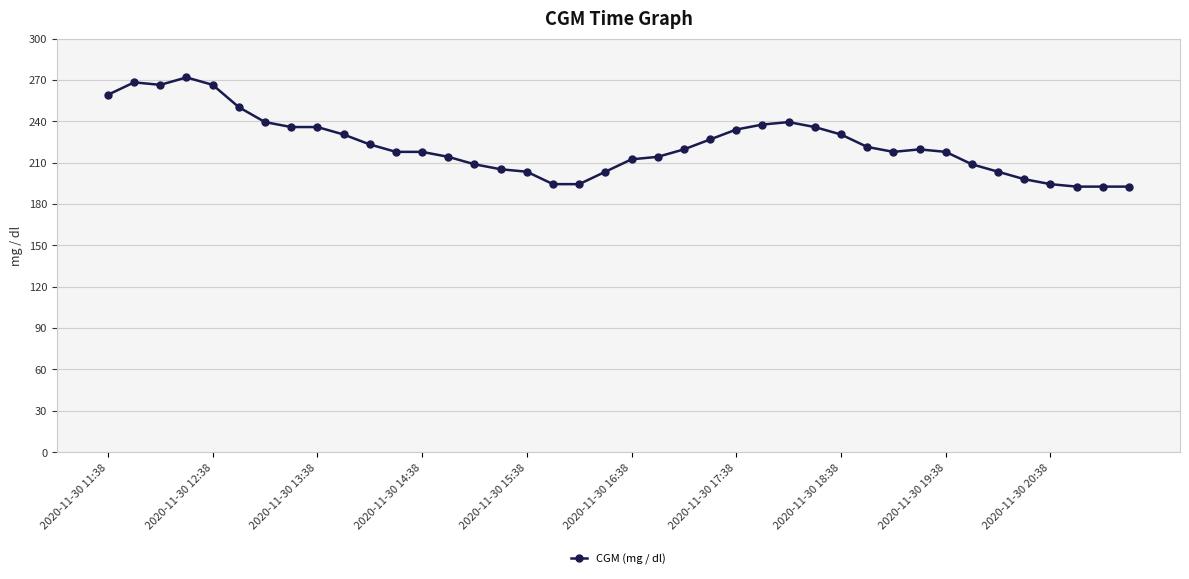

What is the sum of all values?

8915.4